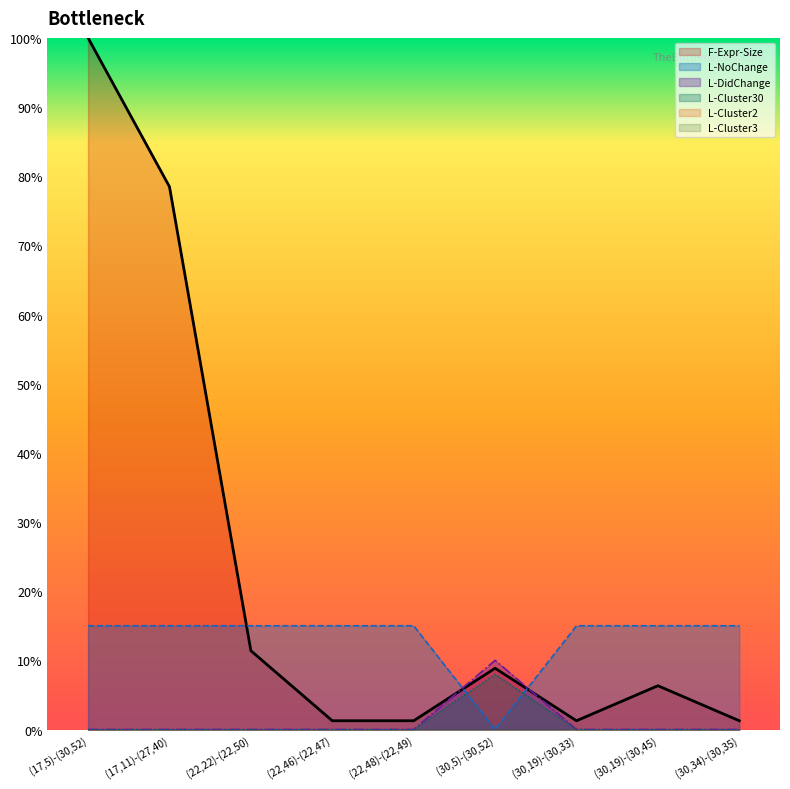

What is the greatest value displayed?

100.0